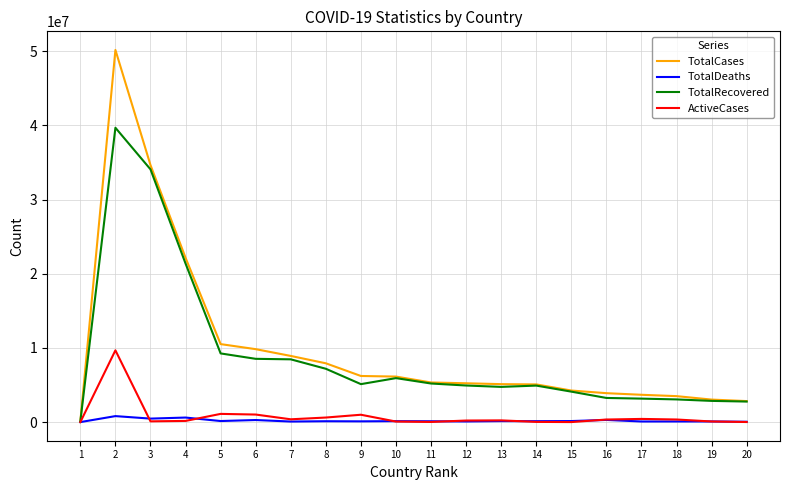

The value of TotalRecovered at 3 is 44764351. True or false?

False